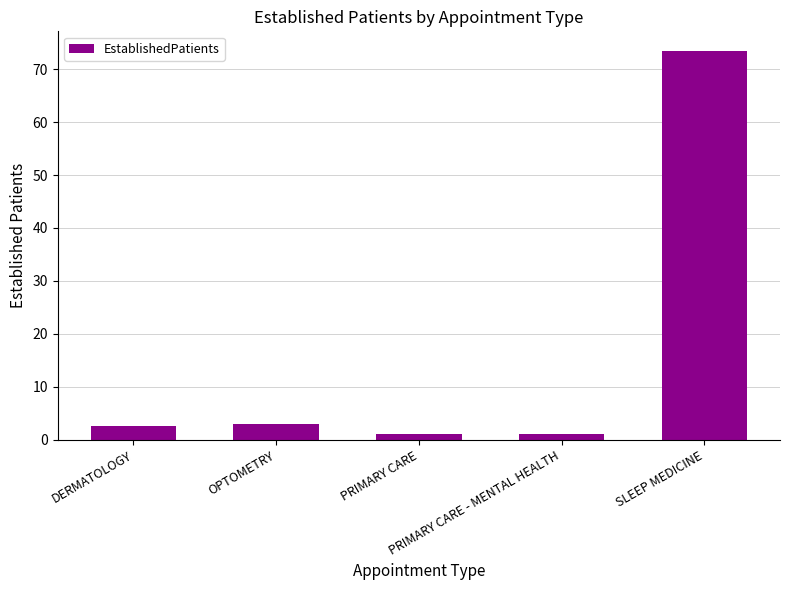

What is the value of the 1st bar from the left?

2.5